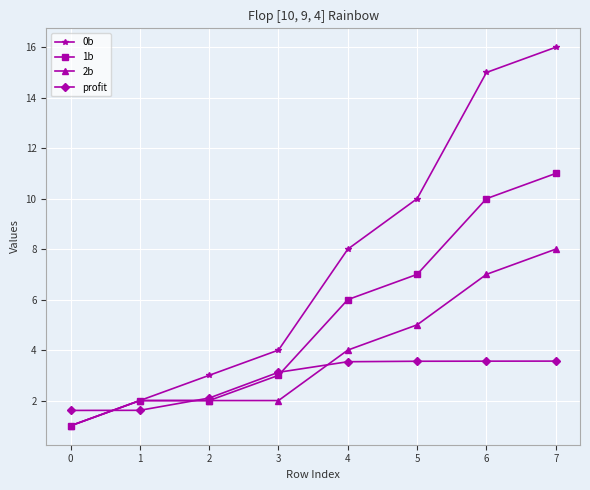

How many times do profit and 0b cross each other?

1